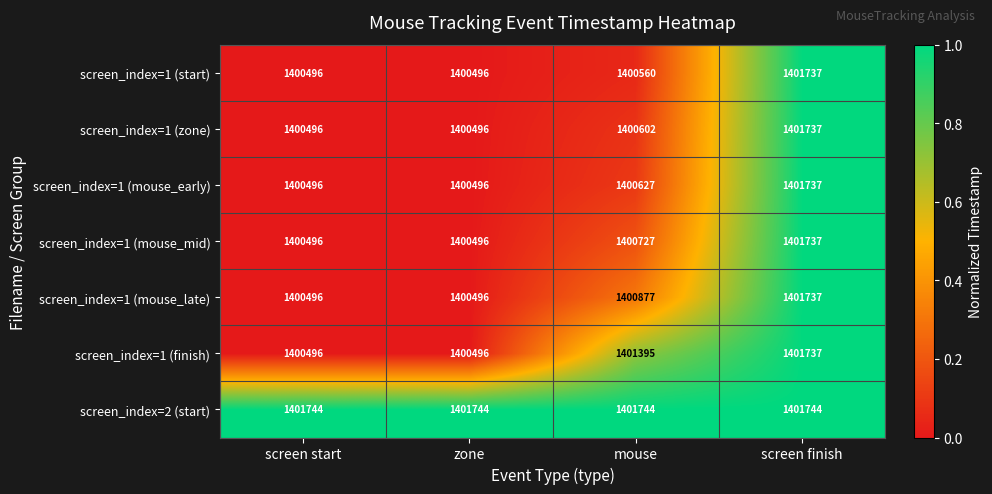

What is the difference between the screen_index=1 (start) values at screen finish and zone?

1241